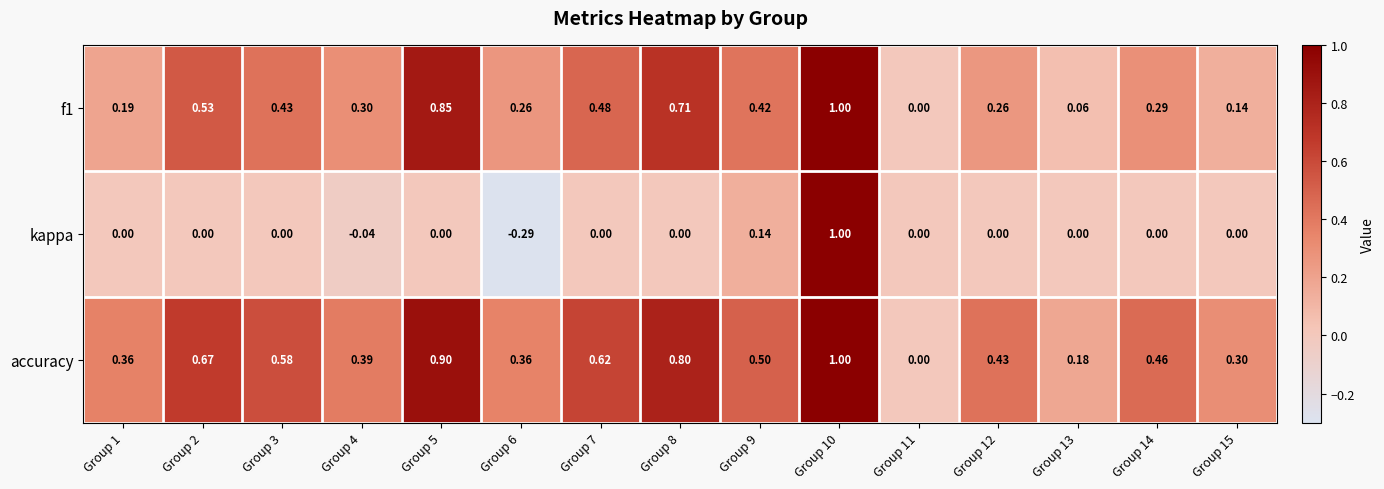

Is the value of kappa at Group 1 greater than the value of f1 at Group 5?

No